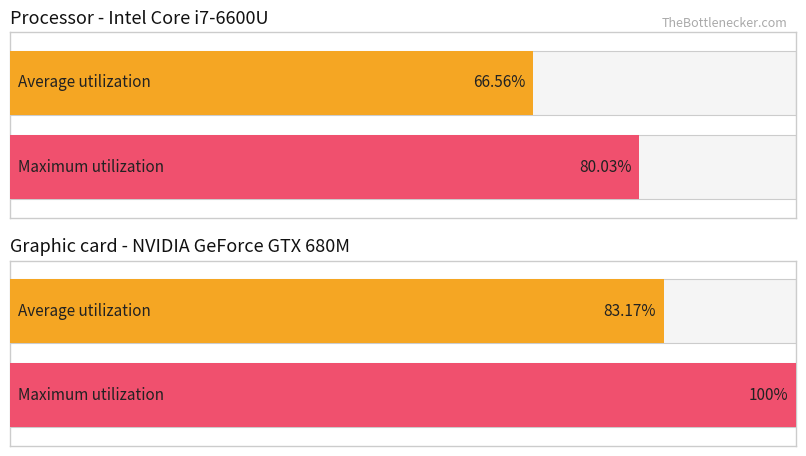

What are all the series names shown in the legend?

Average utilization, Maximum utilization